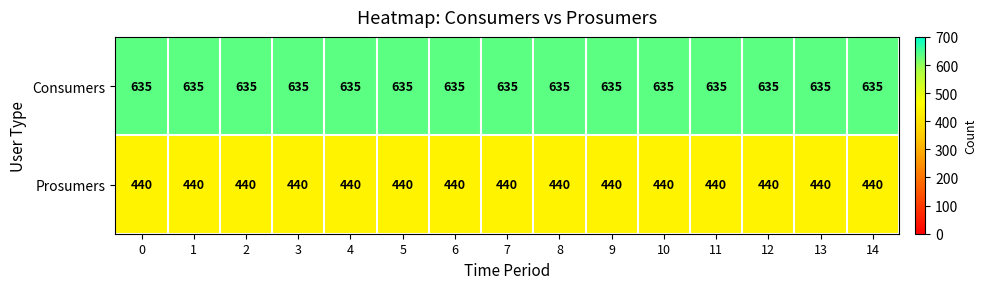

What is the sum of all Consumers values?

9525